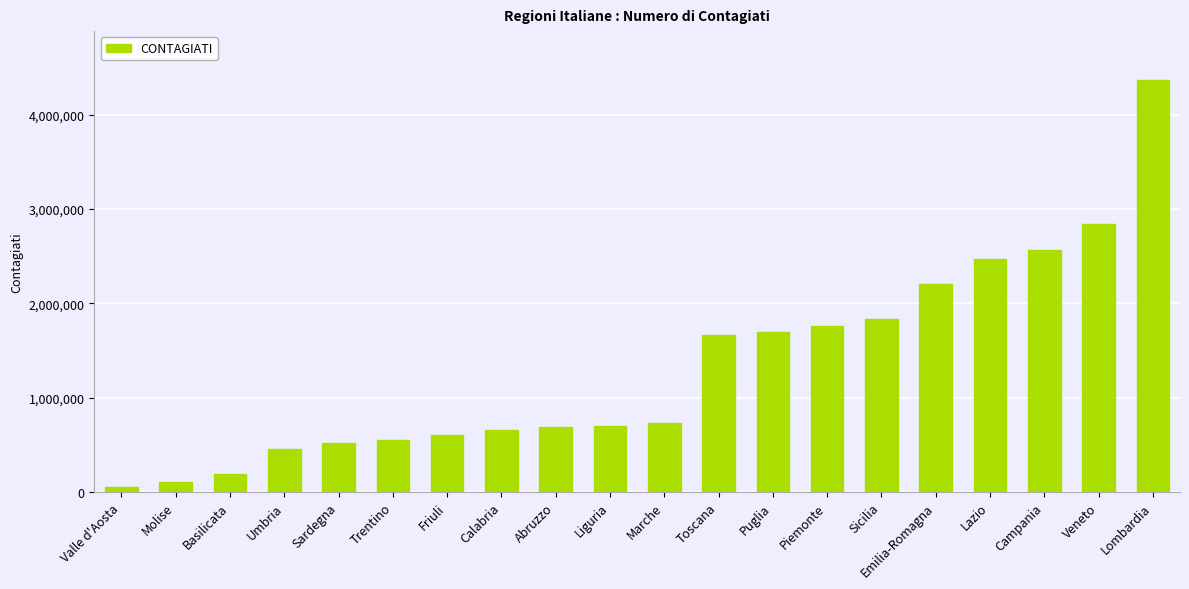

What is the maximum value shown in the chart?

4364017